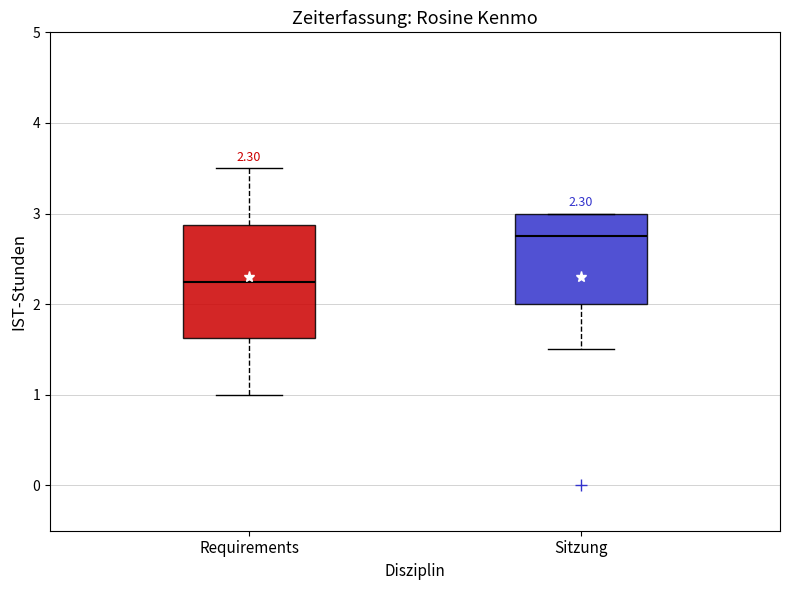

Which box's median line is the lowest?

Requirements